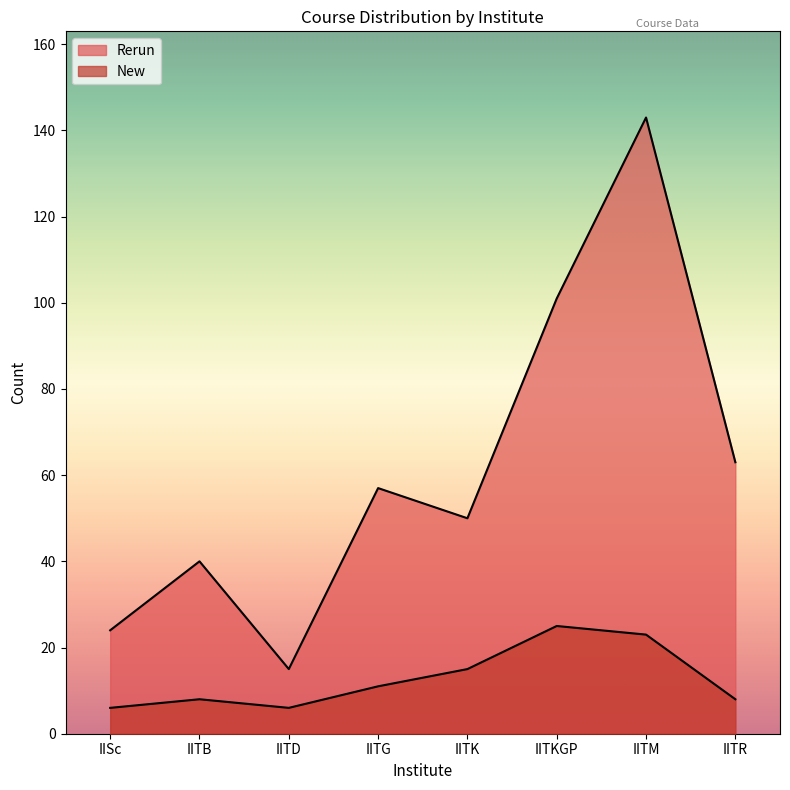

Which series has the largest total across all categories?

Rerun